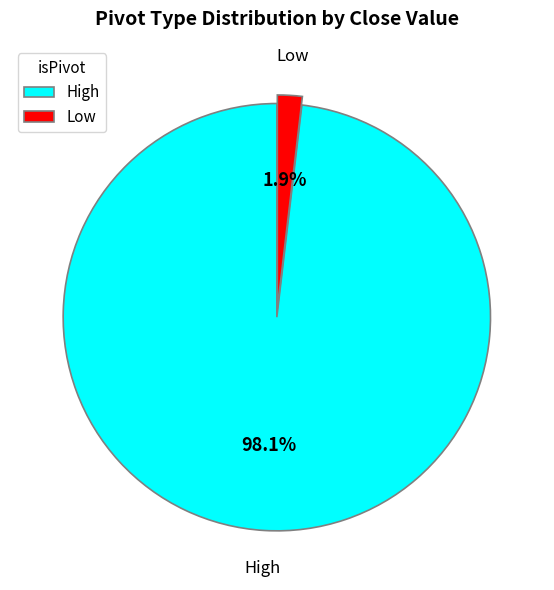

Combined, what portion of the pie is Low and High?

100.0%